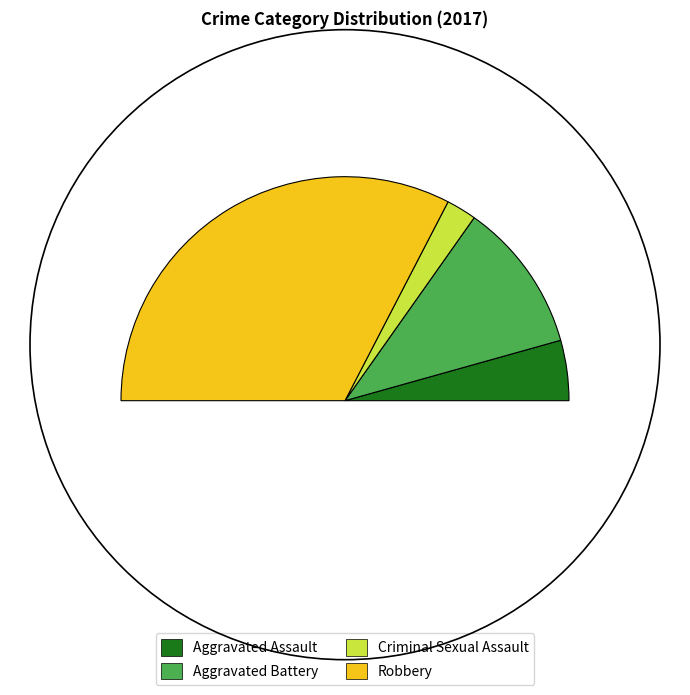

Which slice represents more than half of the pie?

Robbery